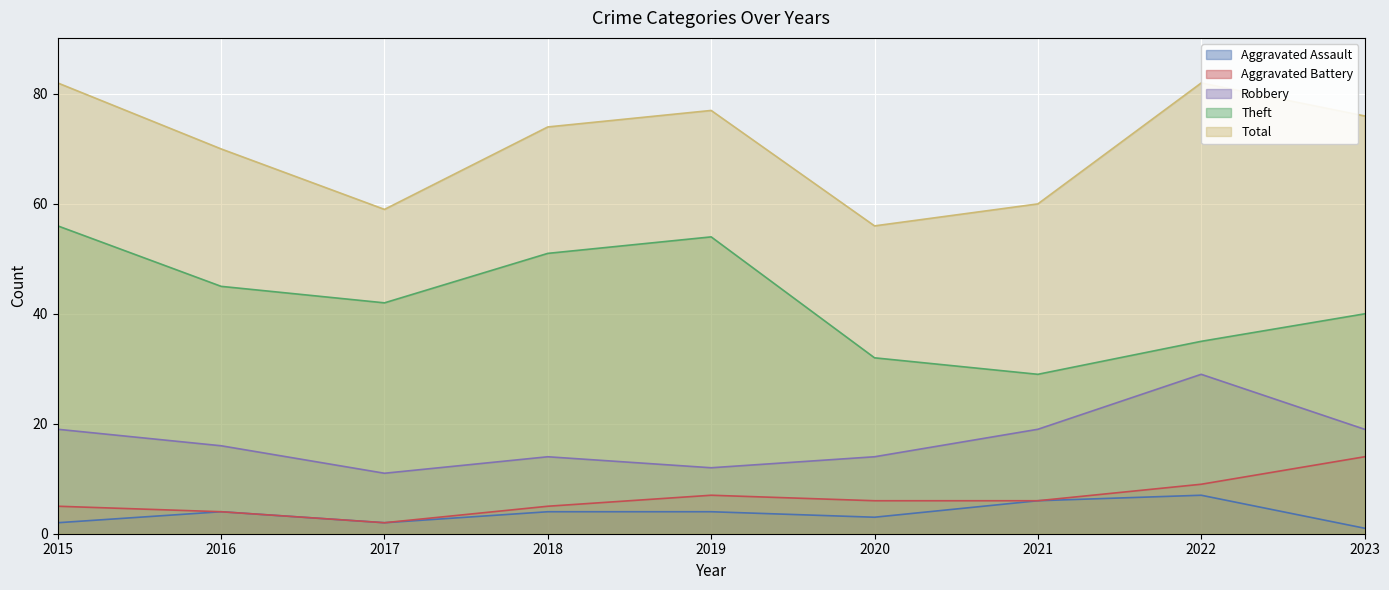

The value of Robbery at 2015 is 8. True or false?

False